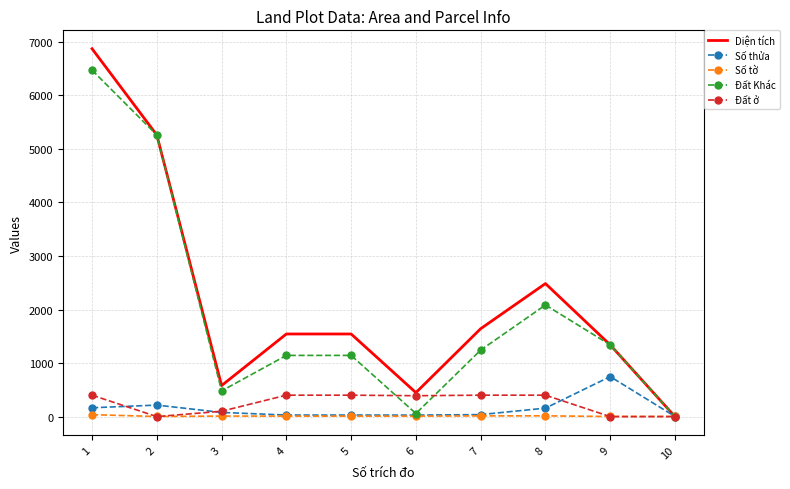

Is the value of Đất Khác at 8 greater than the value of Đất ở at 4?

Yes